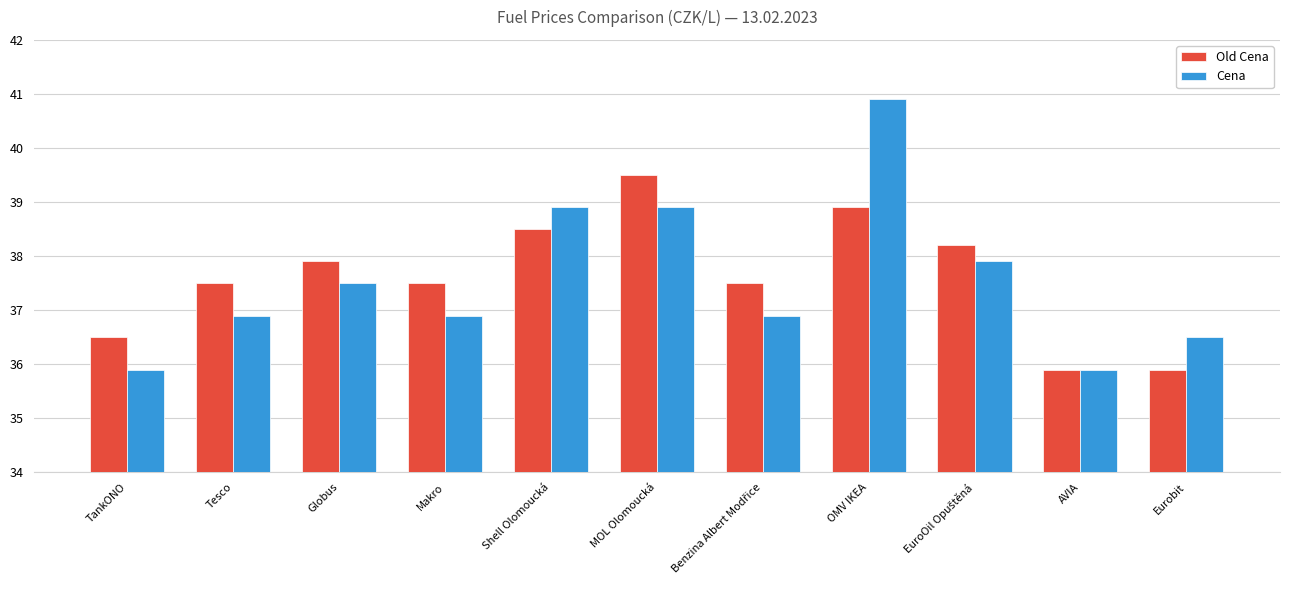

List the series in order of their peak value, highest first.

Cena, Old Cena